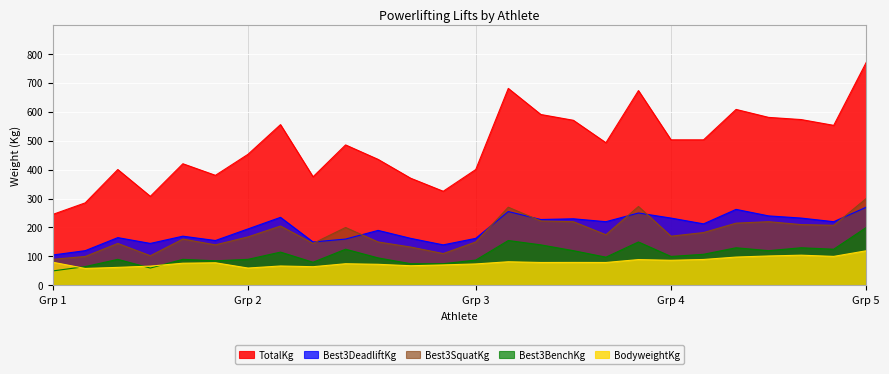

Which series has the largest total across all categories?

TotalKg